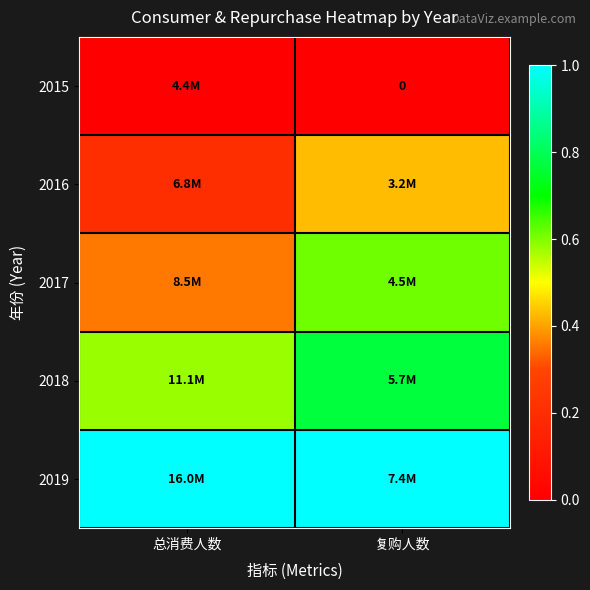

At which label is 2019 closest to 1?

总消费人数